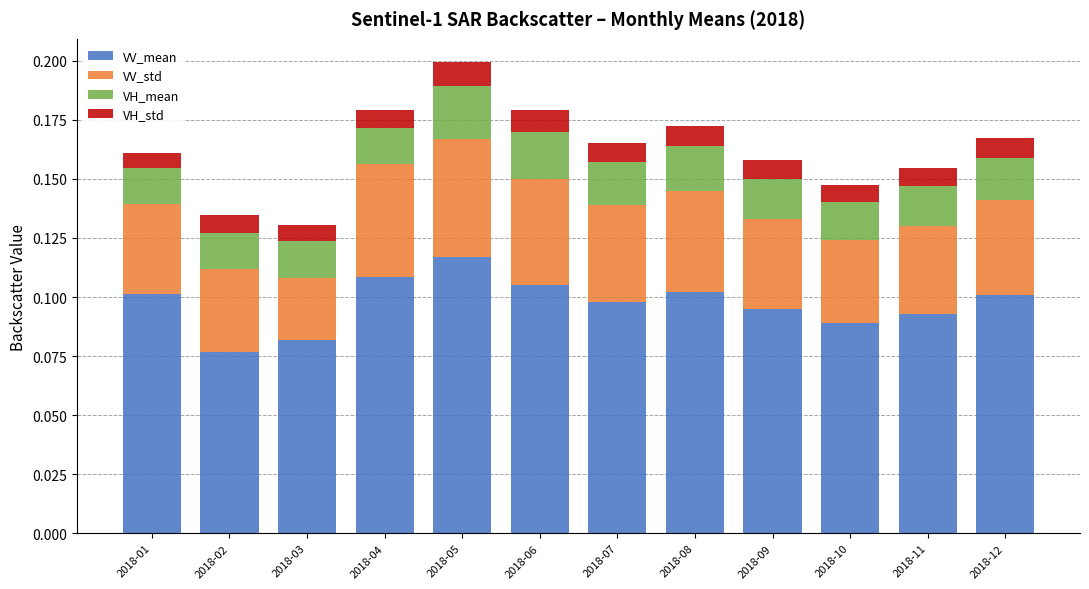

Which category has the lowest value in the VV_mean series?

2018-02